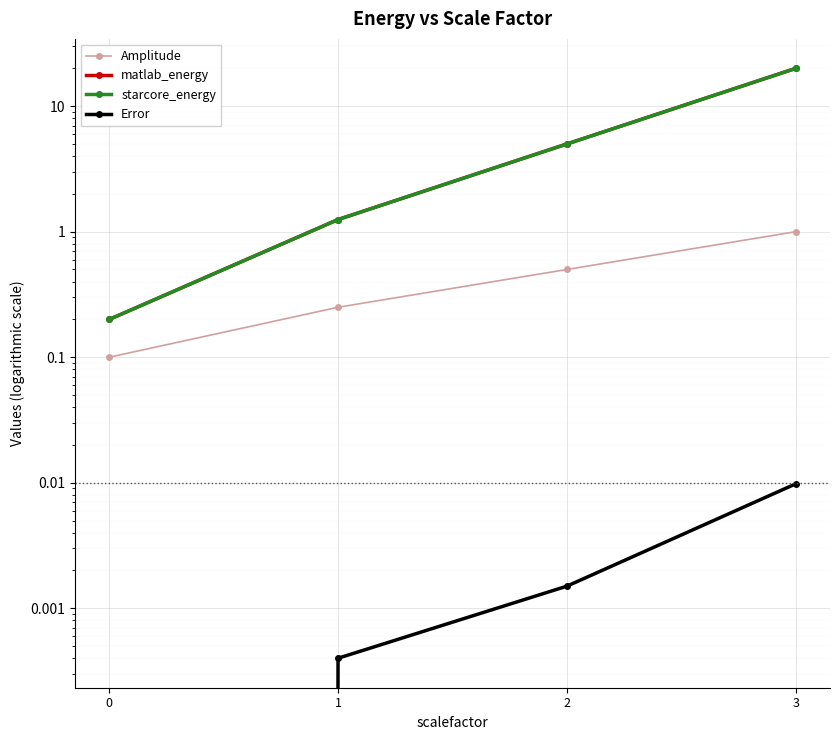

What is the difference between the Amplitude values at 1 and 2?

0.2